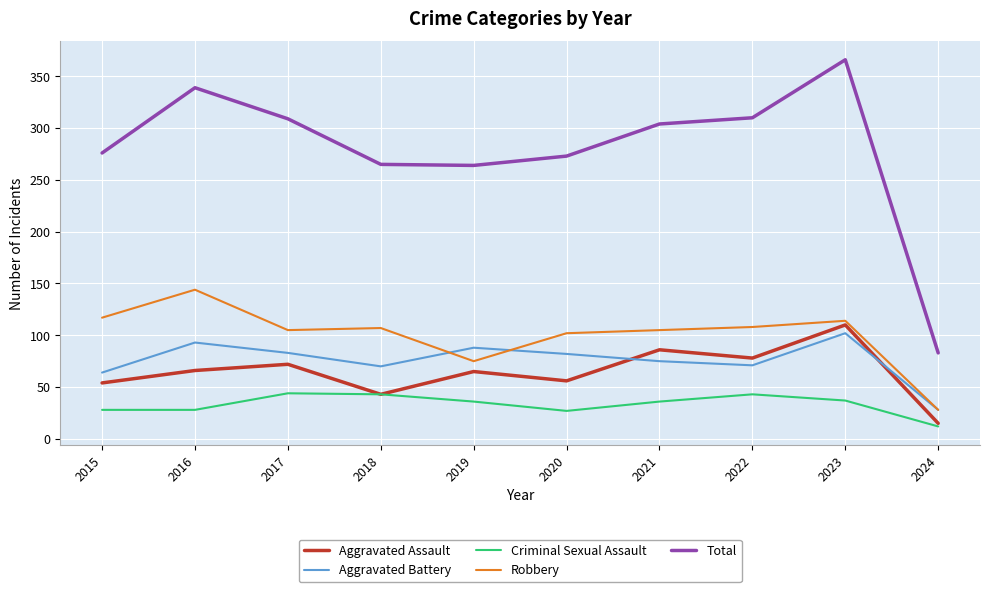

Where do Aggravated Battery and Aggravated Assault first cross each other?

2020 and 2021